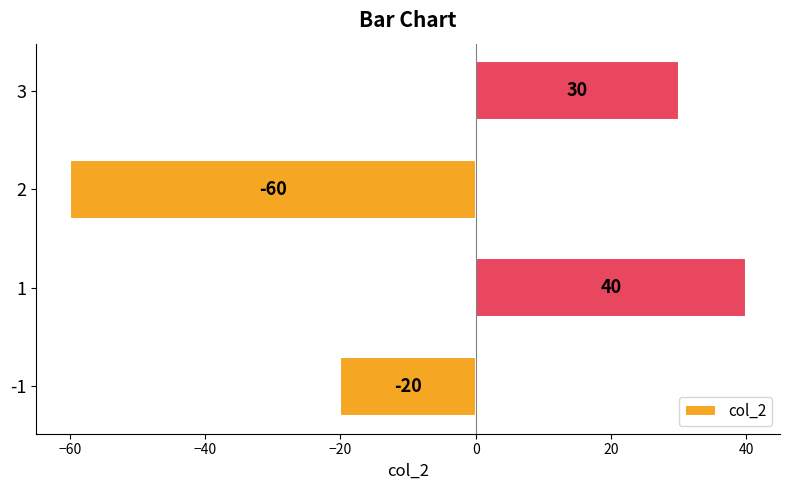

How many data points does each series have?

4